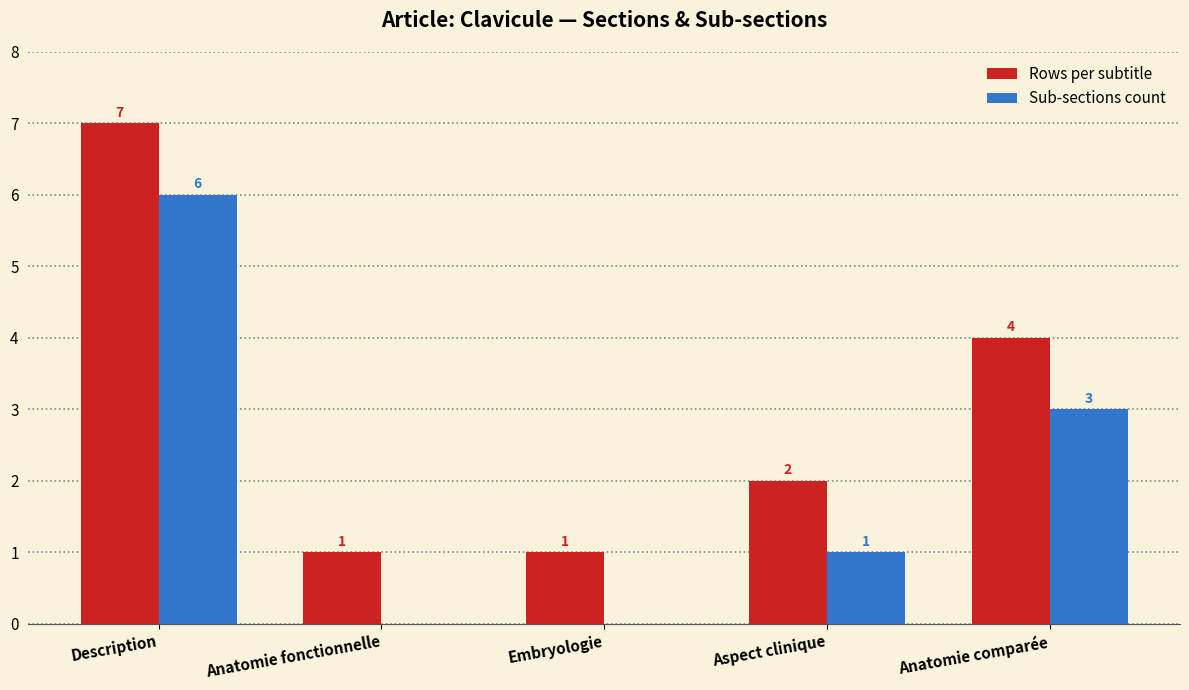

Which series has the largest total across all categories?

Rows per subtitle